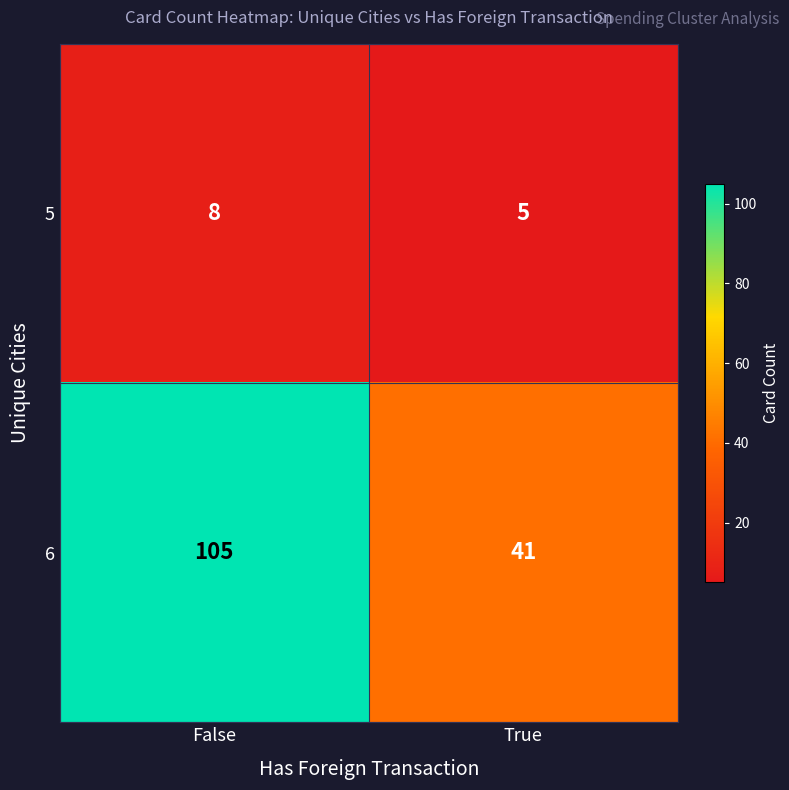

List the labels in order of 6 value, largest first.

False, True